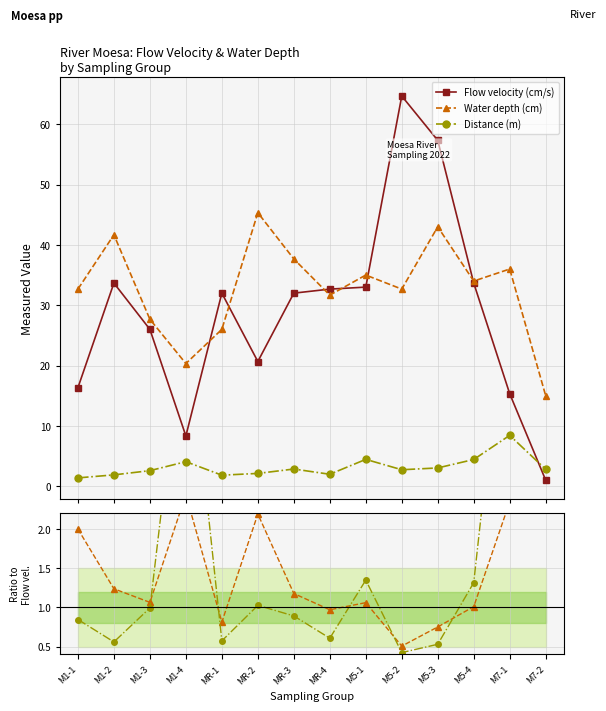

What is the label of the 11th point from the right?

M1-4